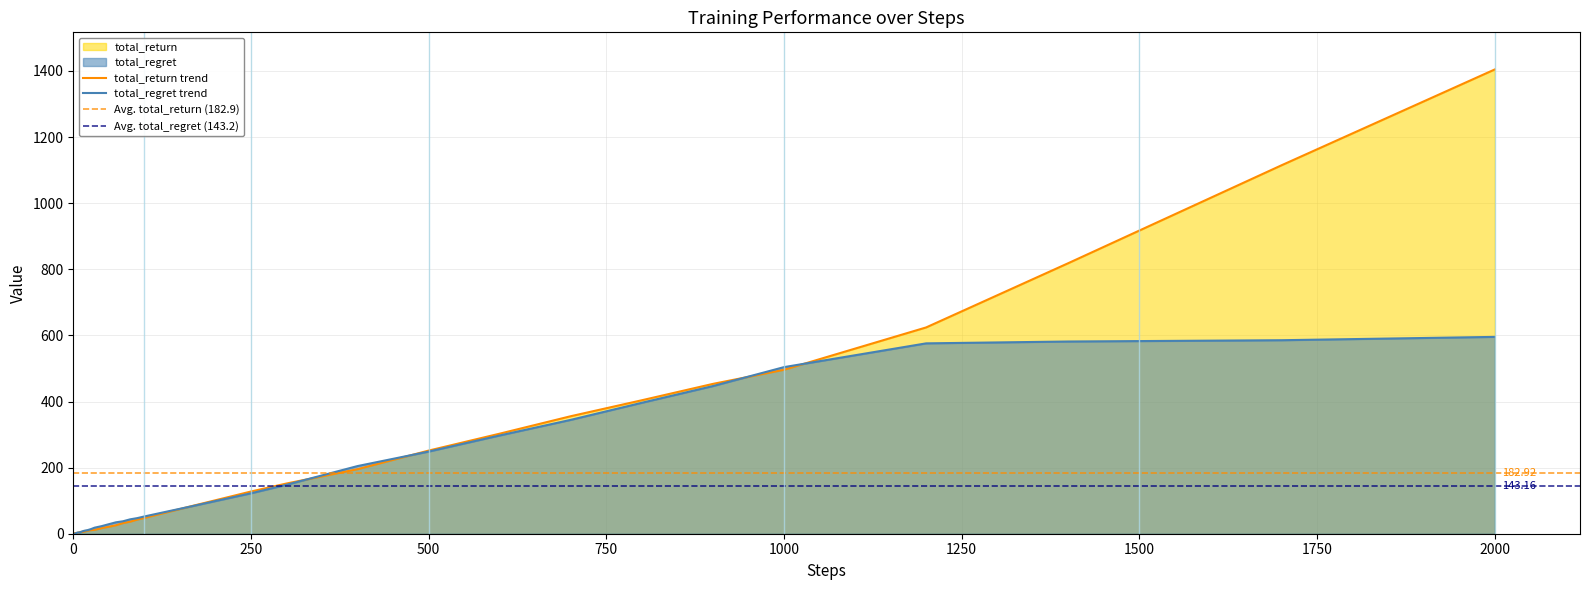

Count the number of data series in this chart.

2